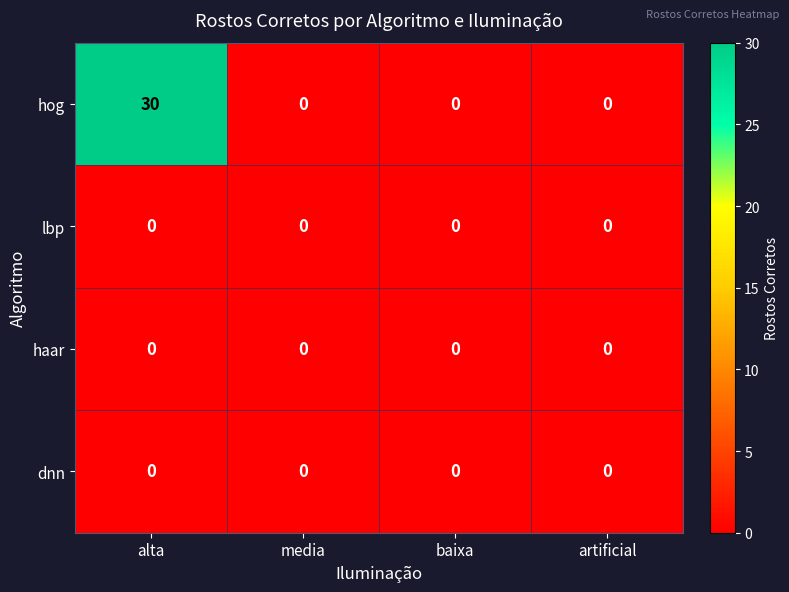

What is the approximate value of hog at alta?

30